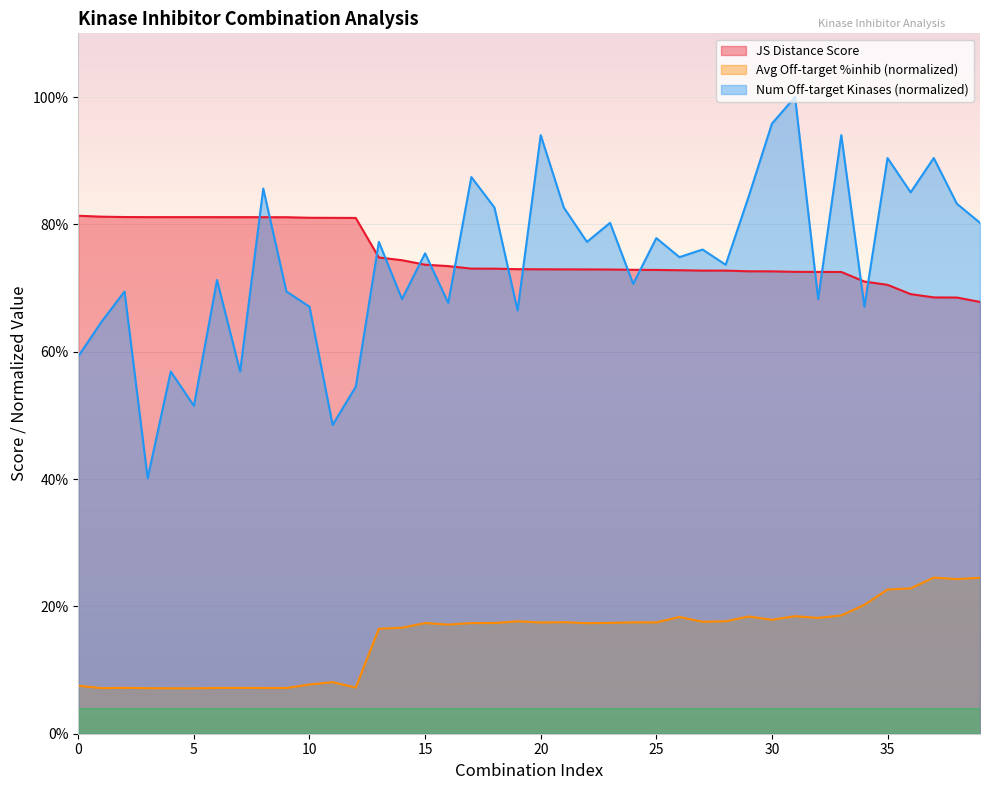

Does the chart display data point markers on the line(s)?

No